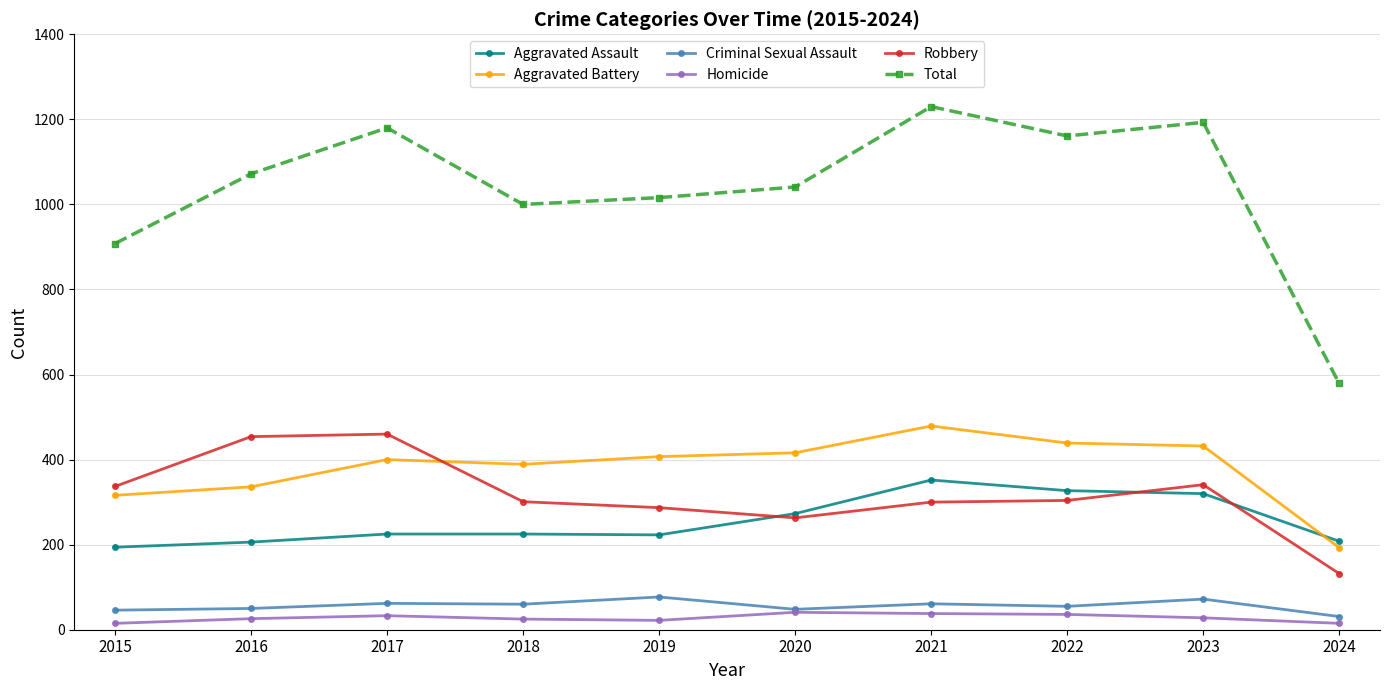

Which series has the largest range (max minus min)?

Total